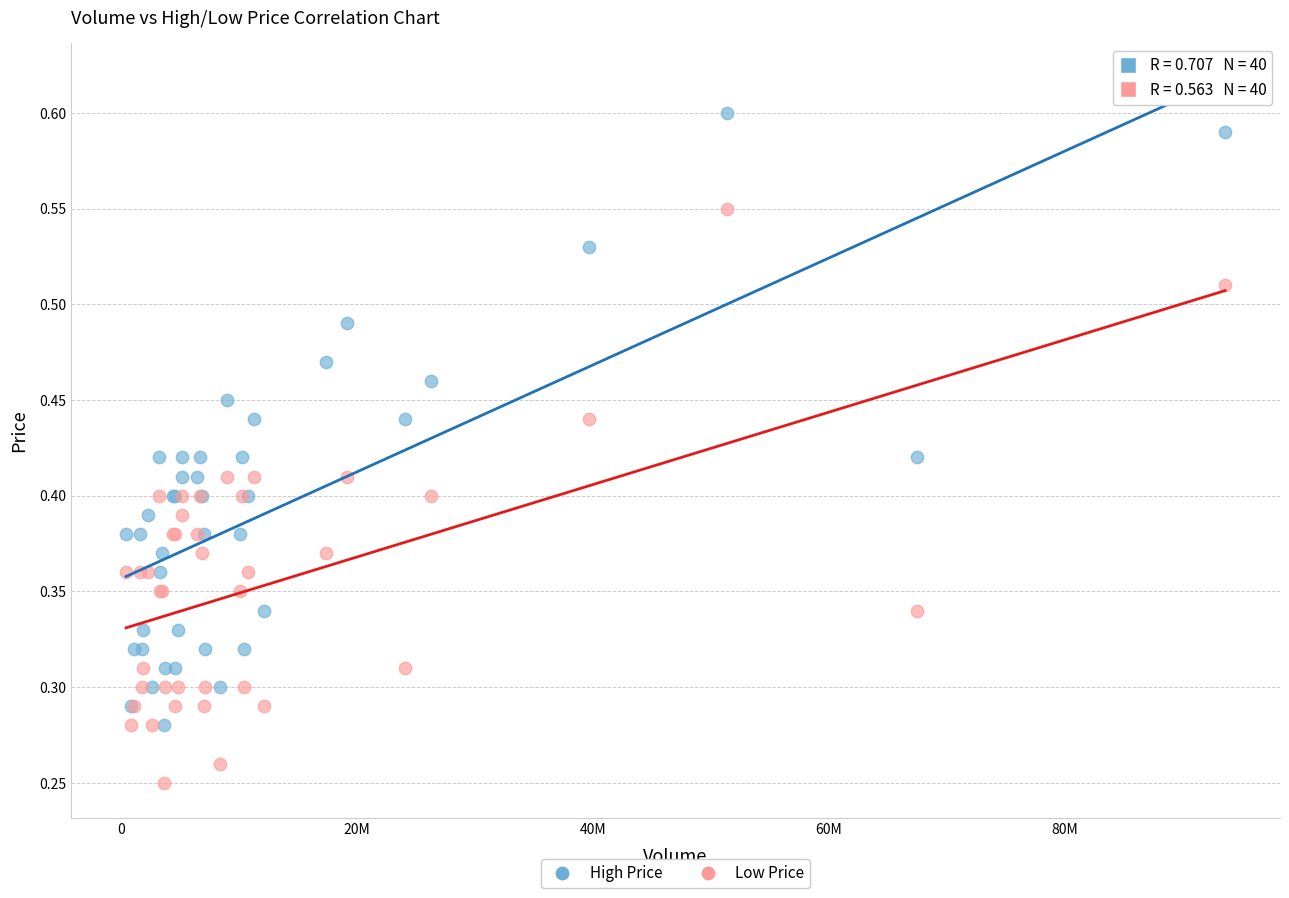

Which series has the largest Y range (max minus min)?

High Price